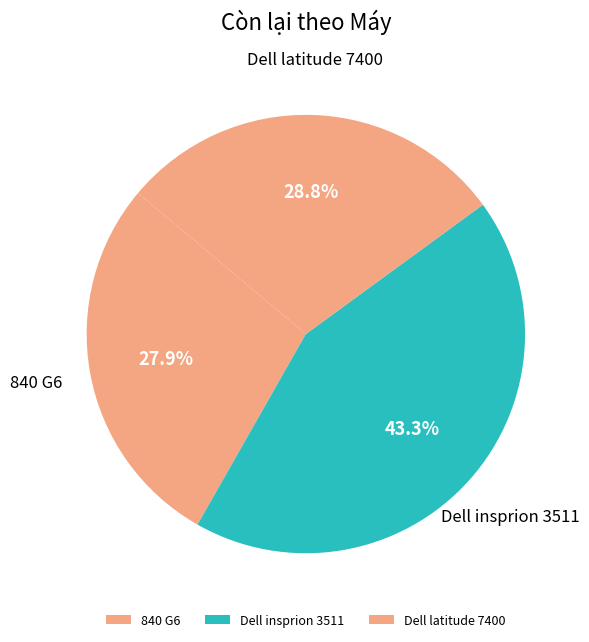

Which slice is the smallest?

840 G6